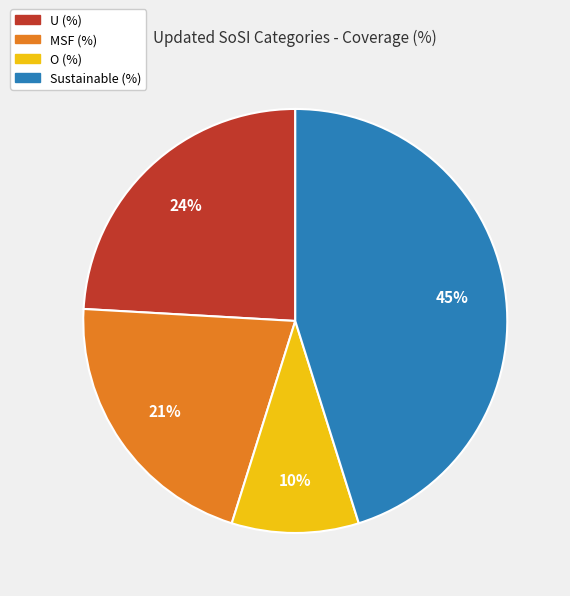

Between U (%) and MSF (%), which is larger?

U (%)